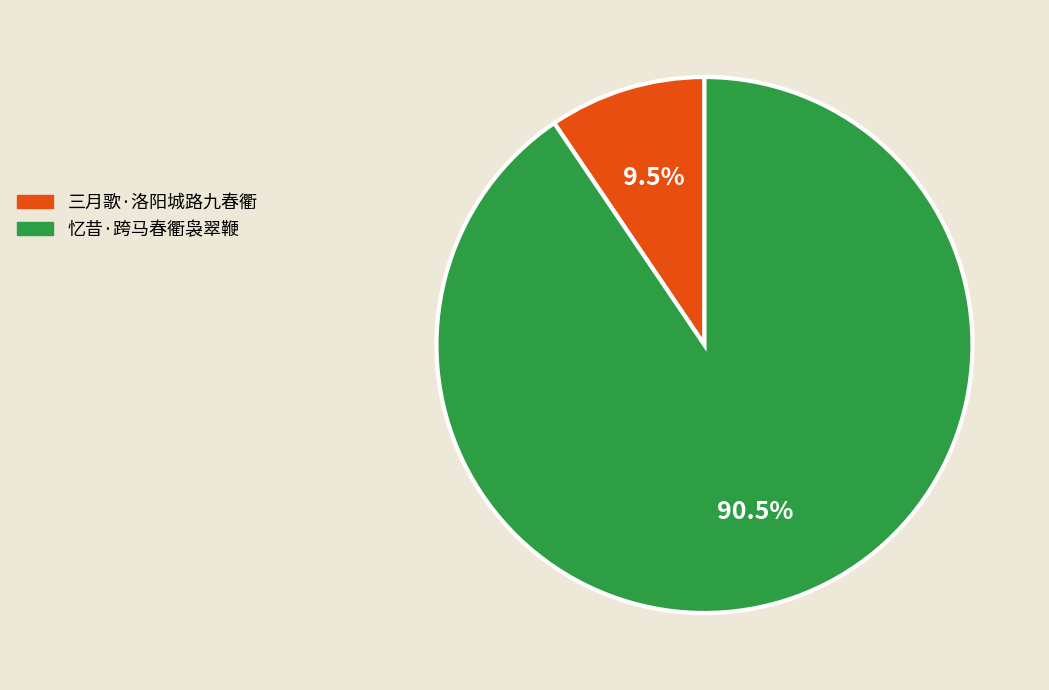

What is the largest slice in the pie chart?

忆昔·跨马春衢袅翠鞭